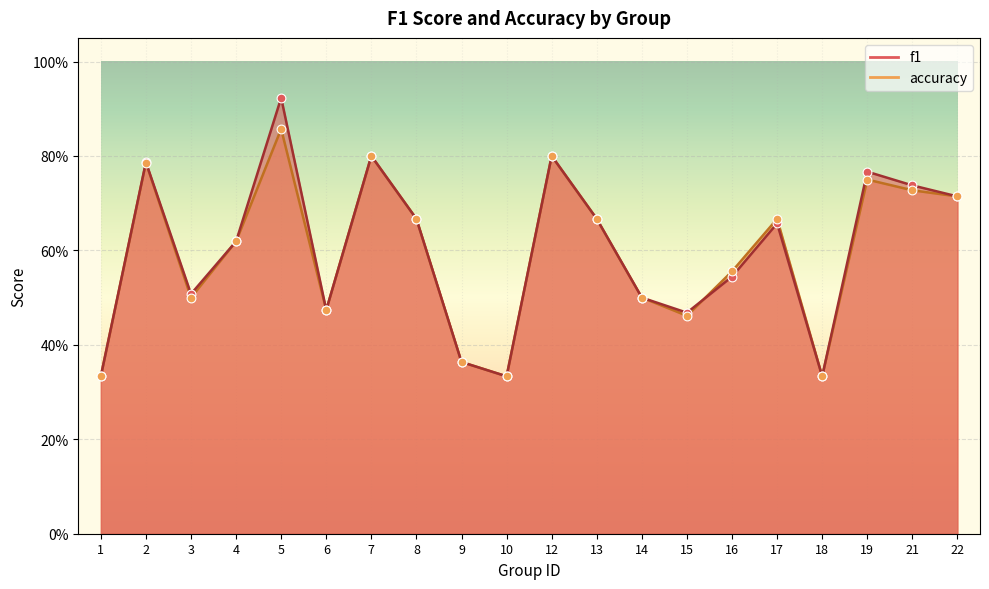

At which category is the sum across all series the highest?

5